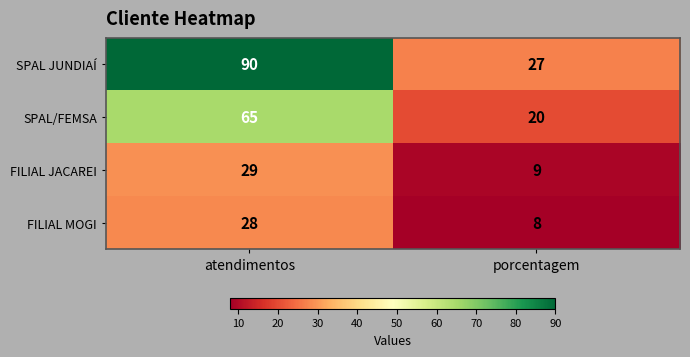

The value of FILIAL MOGI at porcentagem is 5. True or false?

False